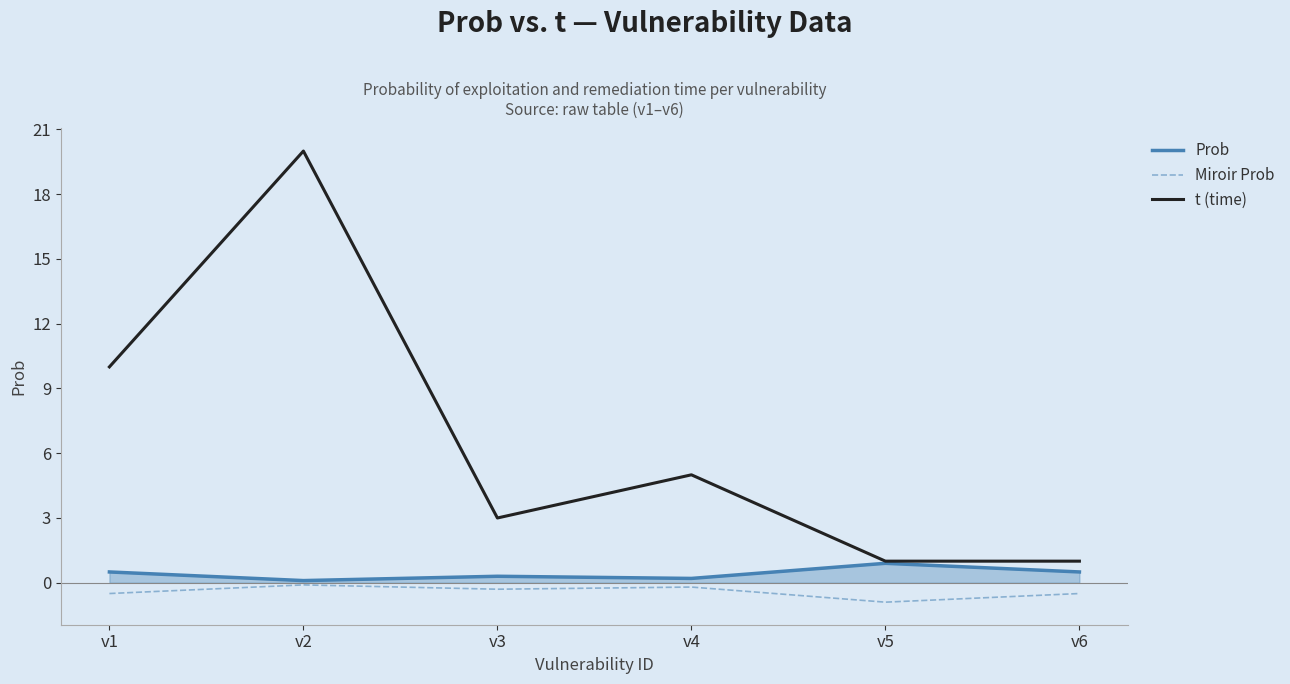

Reading left to right, extract all data points from this chart.

Prob: 0.5	0.1	0.3	0.2	0.9	0.5
Miroir Prob: -0.5	-0.1	-0.3	-0.2	-0.9	-0.5
t (time): 10.0	20.0	3.0	5.0	1.0	1.0